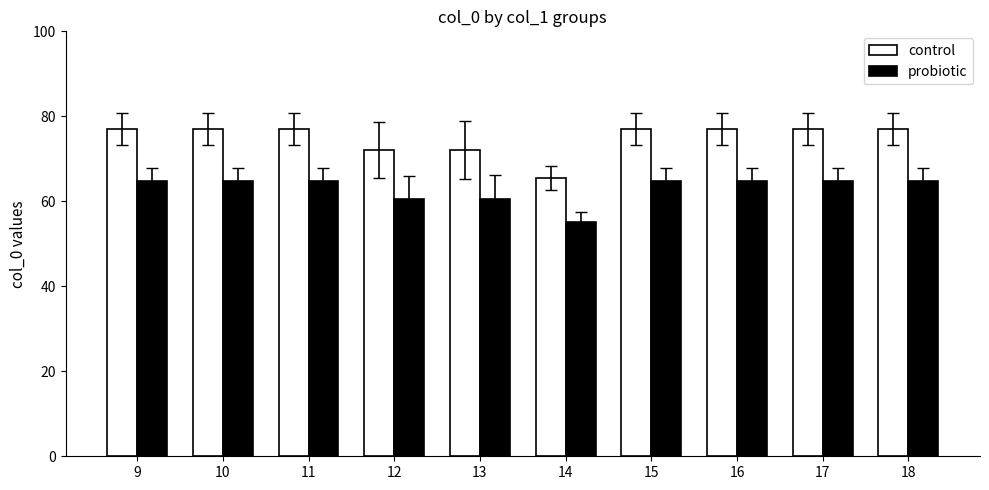

Read the probiotic value at 13.

60.6